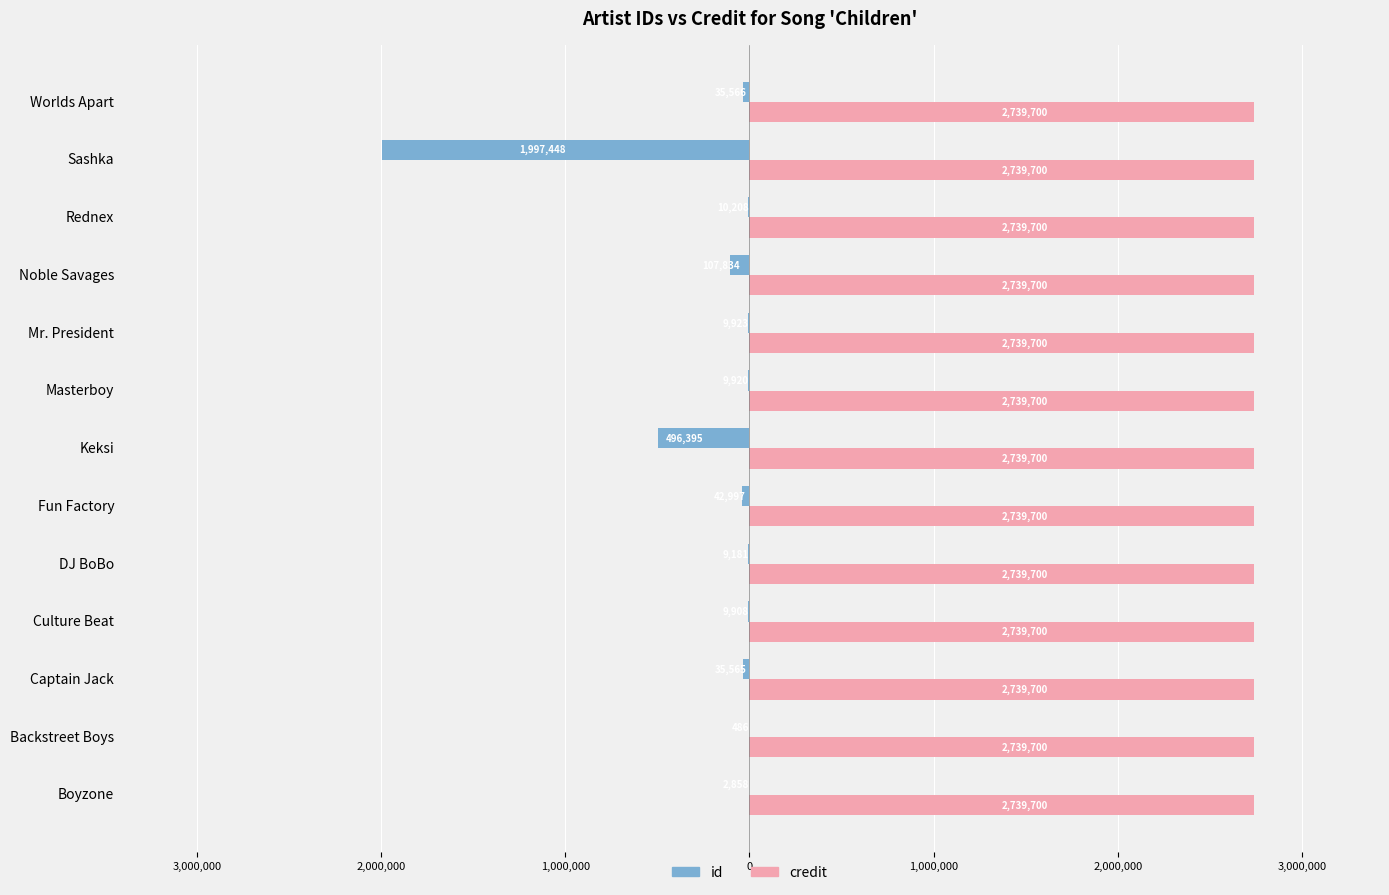

What are all the series names shown in the legend?

id, credit